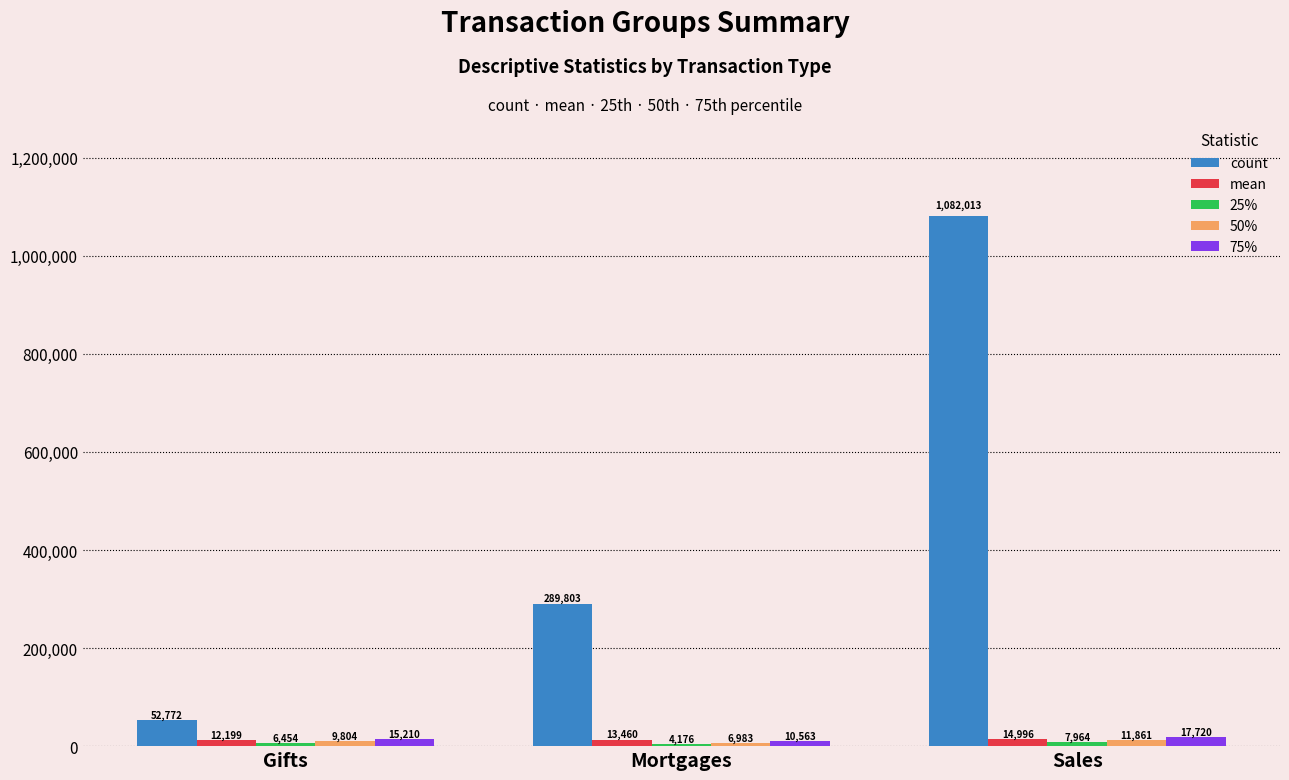

At which label is count closest to 567392?

Mortgages